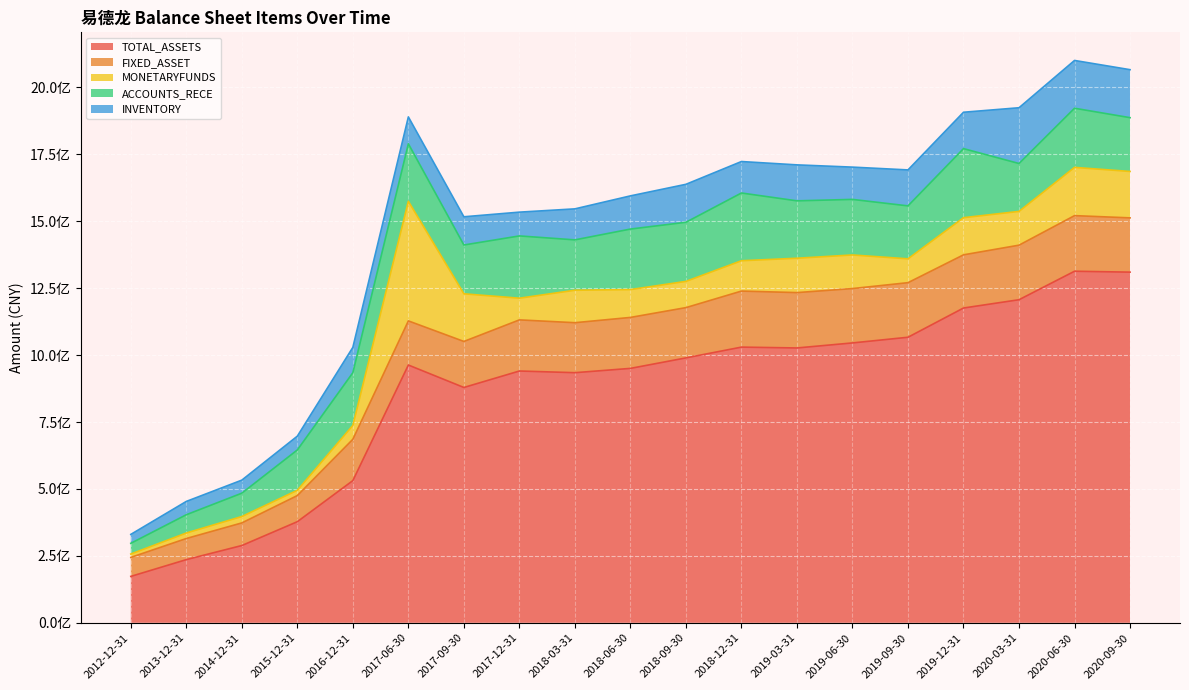

Rank the series by their maximum value, from highest to lowest.

TOTAL_ASSETS, MONETARYFUNDS, ACCOUNTS_RECE, FIXED_ASSET, INVENTORY